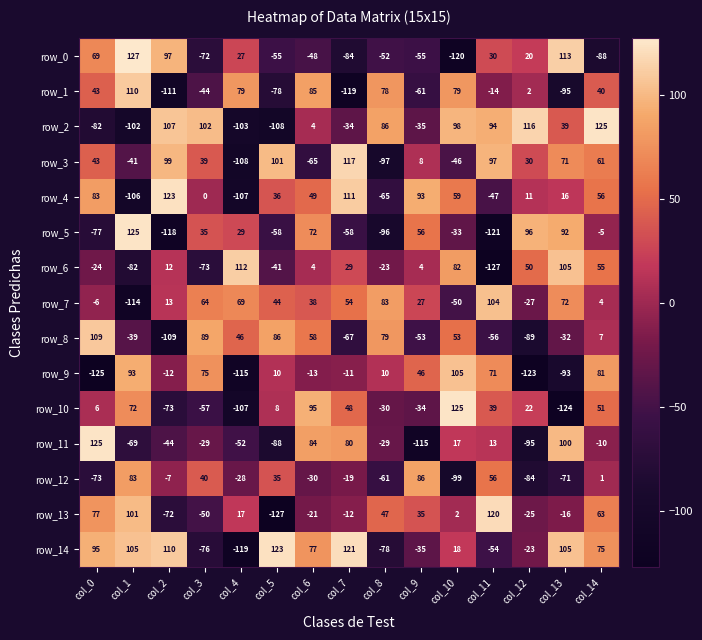

Rank the categories by row_2 value from highest to lowest.

col_14, col_12, col_2, col_3, col_10, col_11, col_8, col_13, col_6, col_7, col_9, col_0, col_1, col_4, col_5